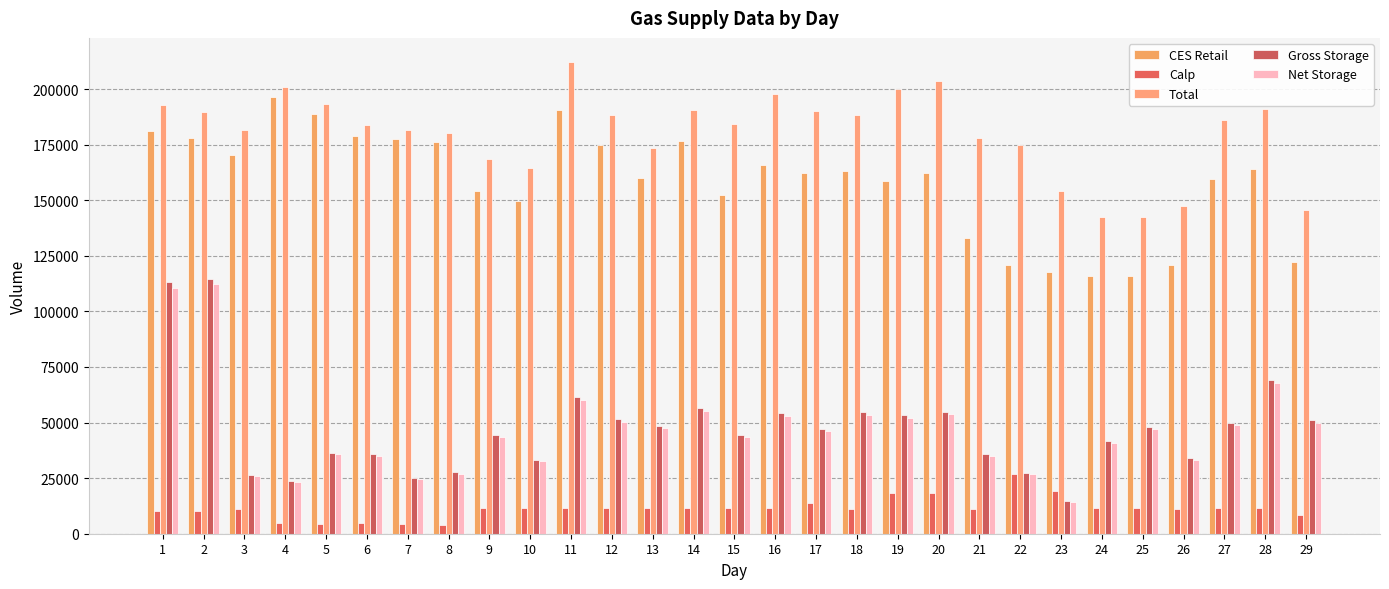

The value of Total at 14 is 74487. True or false?

False